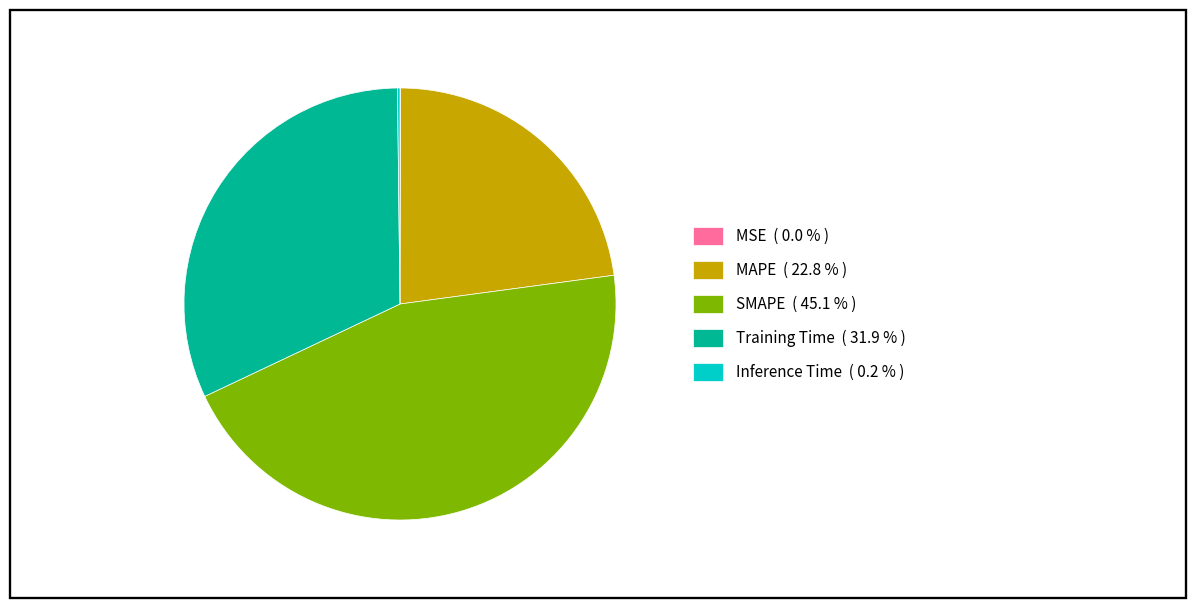

Is there a majority slice in this chart?

No